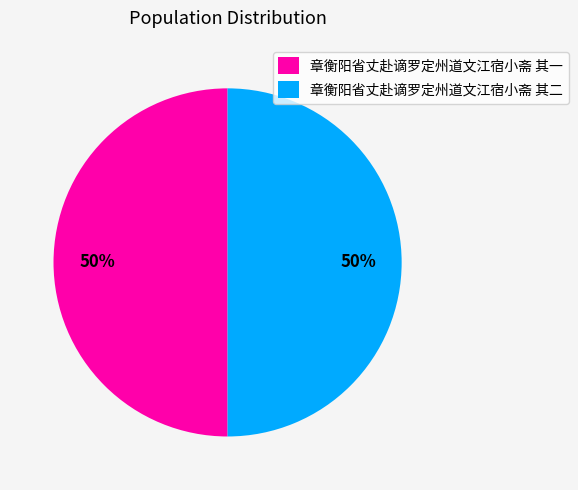

Approximately how many times larger is the value at 章衡阳省丈赴谪罗定州道文江宿小斋 其一 compared to 章衡阳省丈赴谪罗定州道文江宿小斋 其二?

1.0